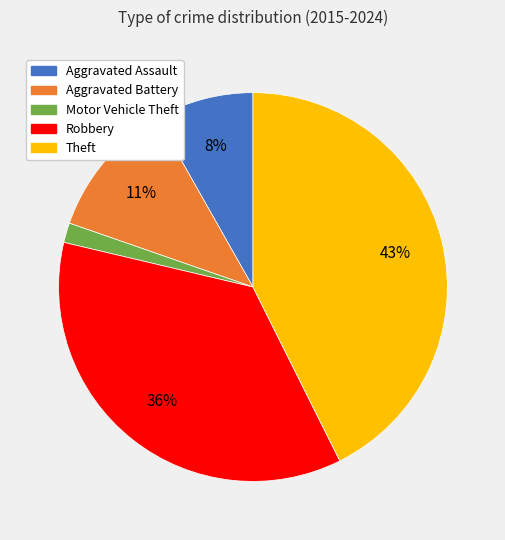

To the nearest percent, what is the average slice percentage?

20%